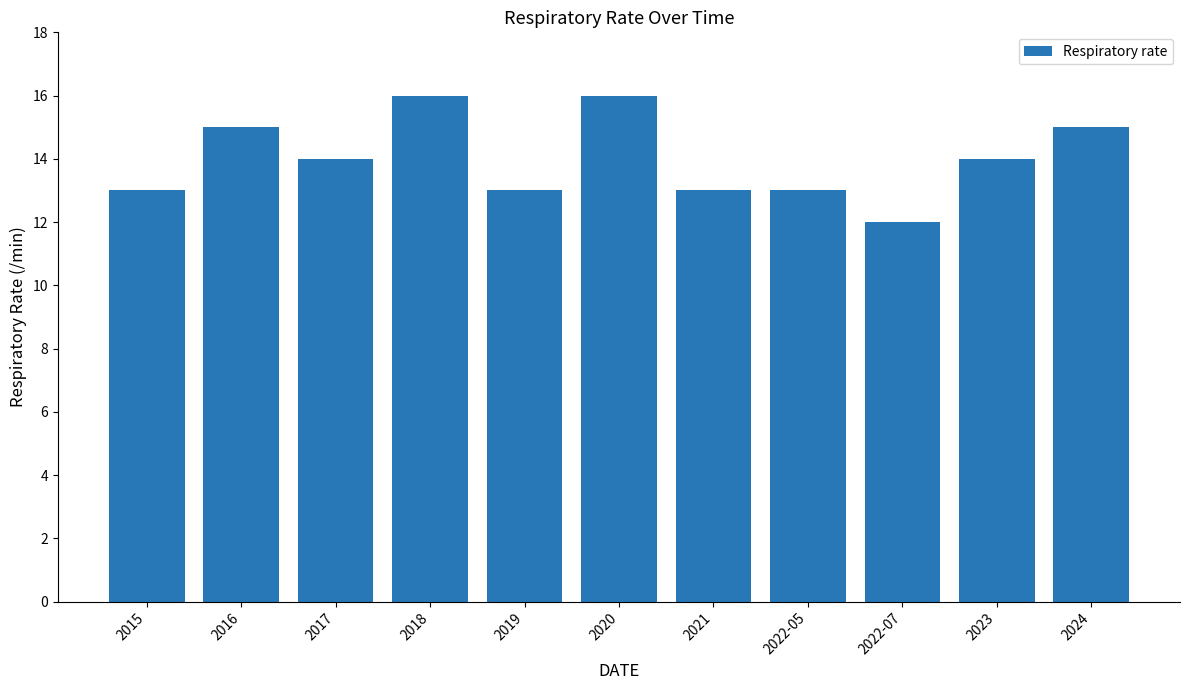

How many categories are shown in the chart?

11